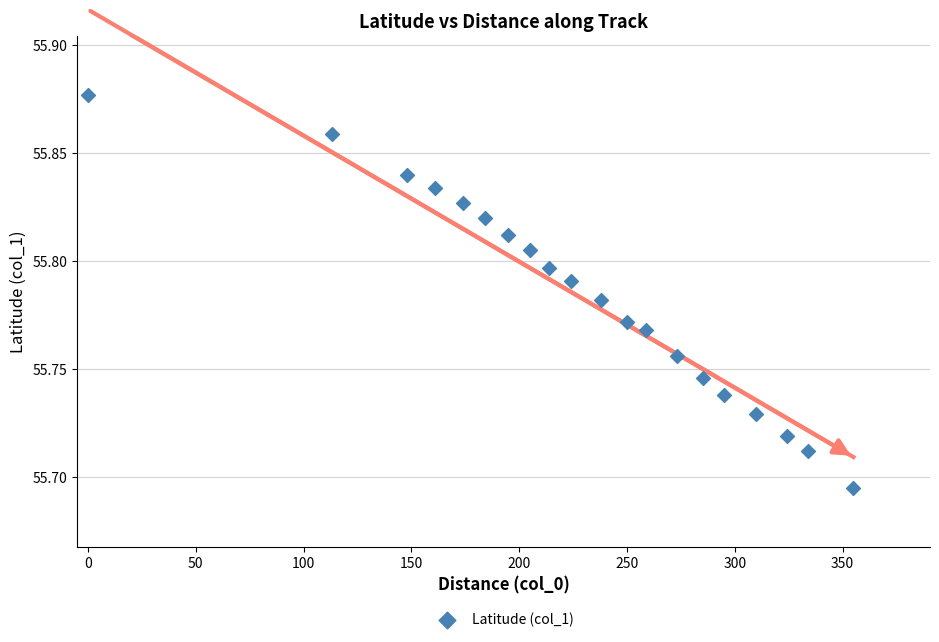

What is the range of X values (max minus min)?

355.0